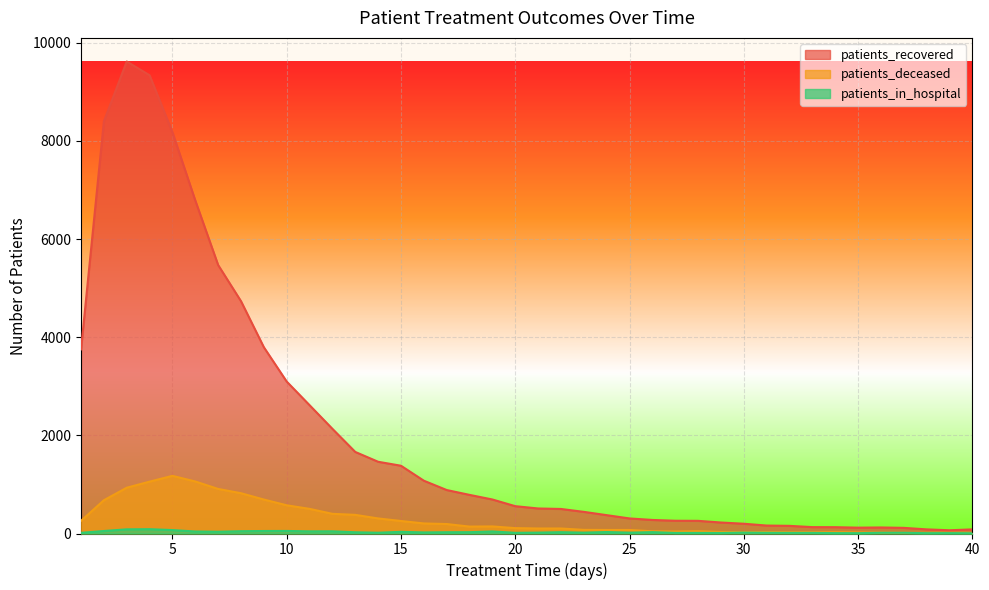

Which series has the largest total across all categories?

patients_recovered